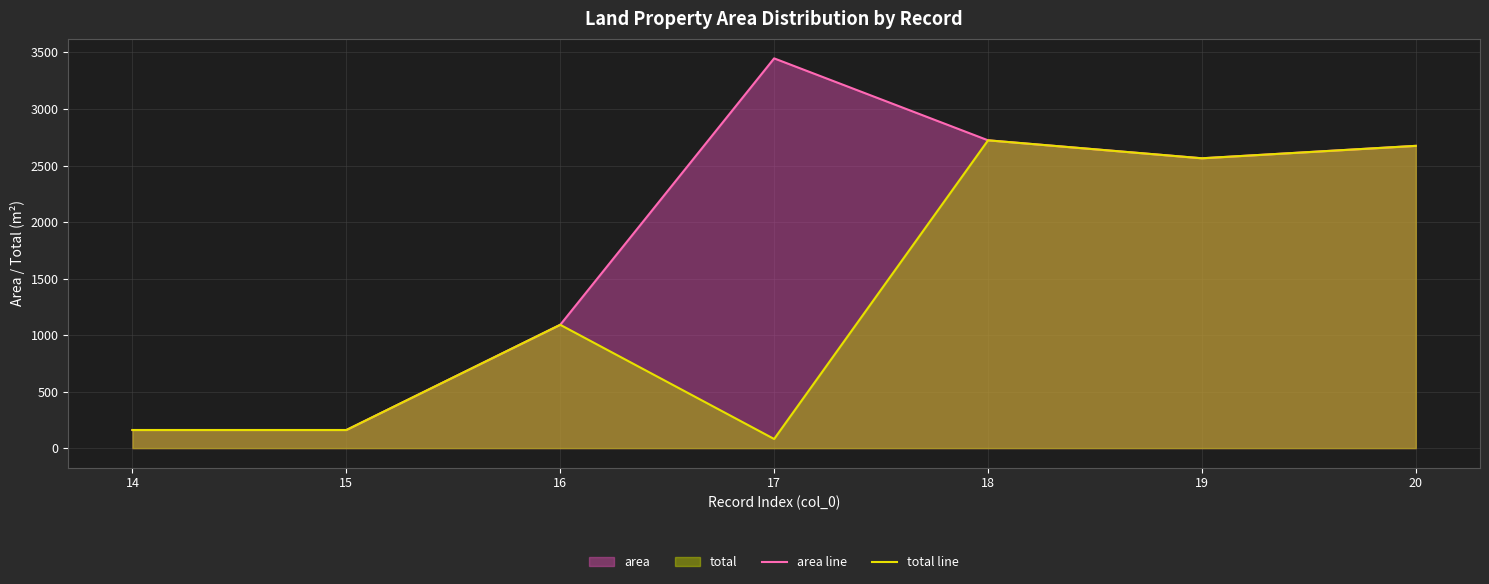

Does the chart display data point markers on the line(s)?

No